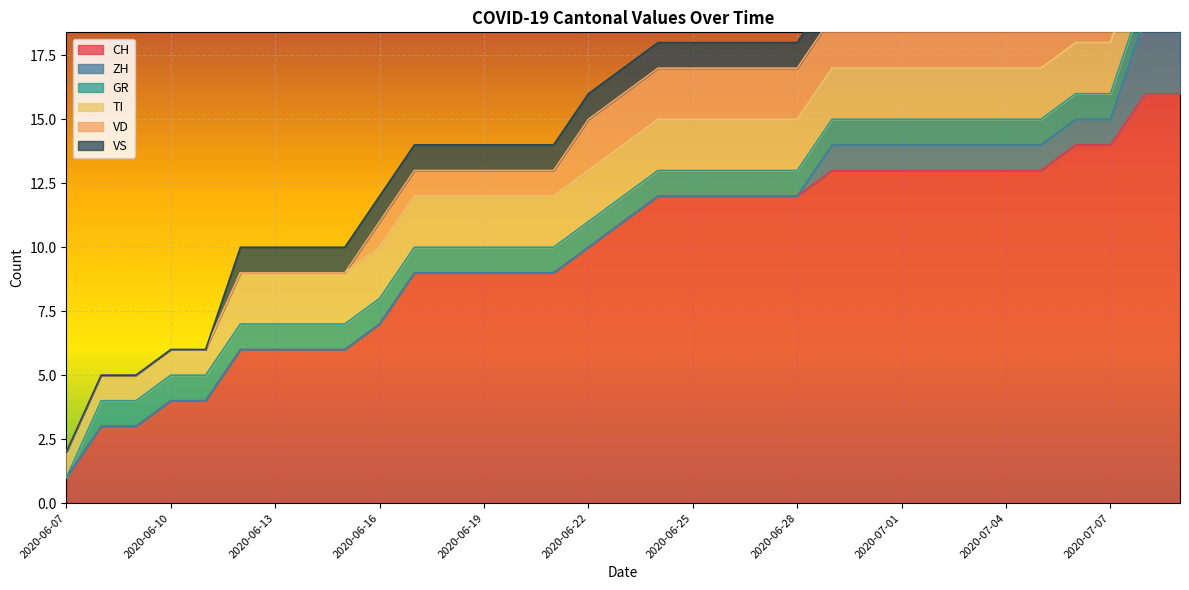

How many series are shown in this chart?

6